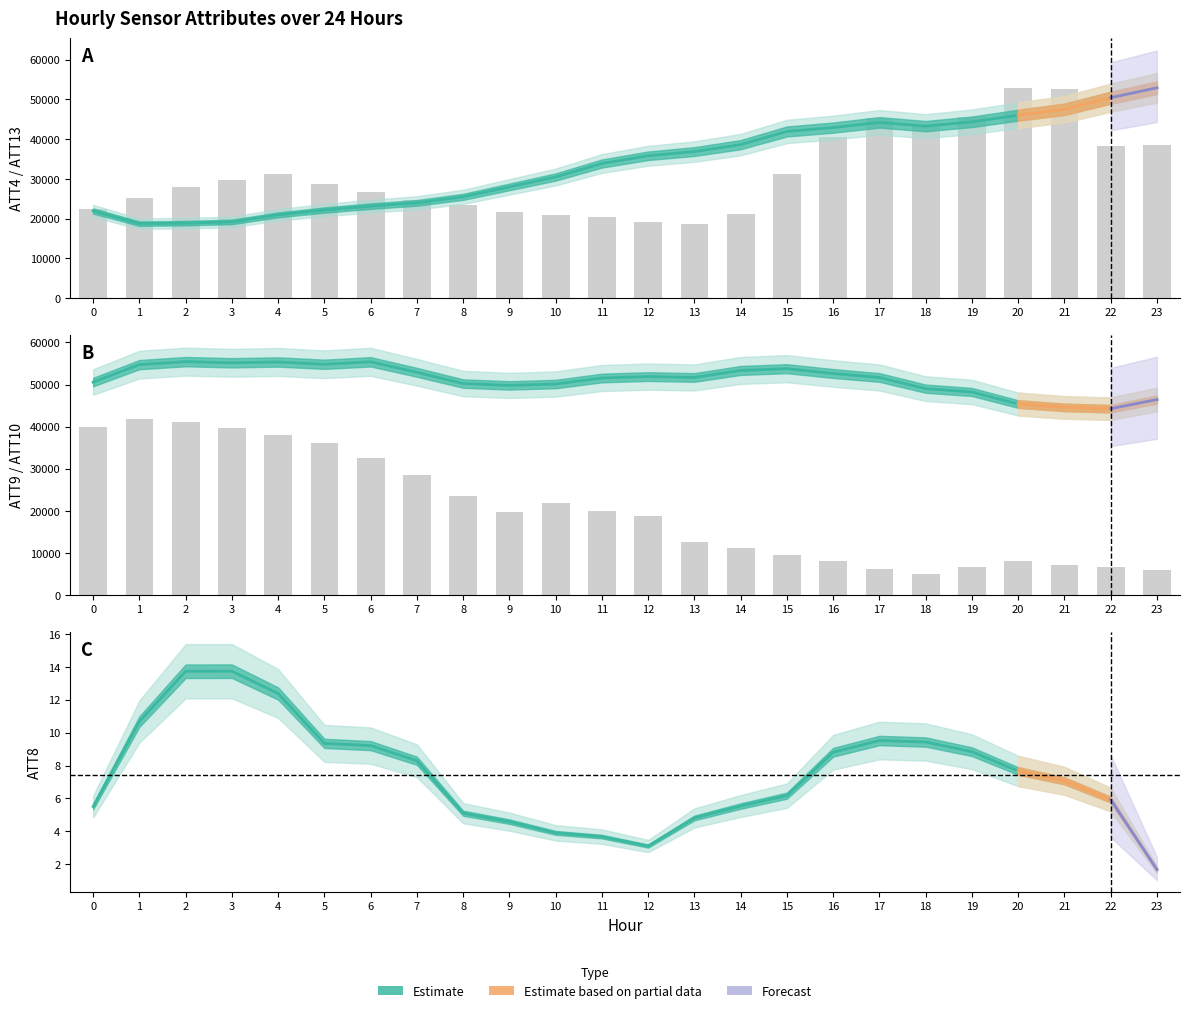

True or false: ATT9 has a value of 28352.3 at 11.

False